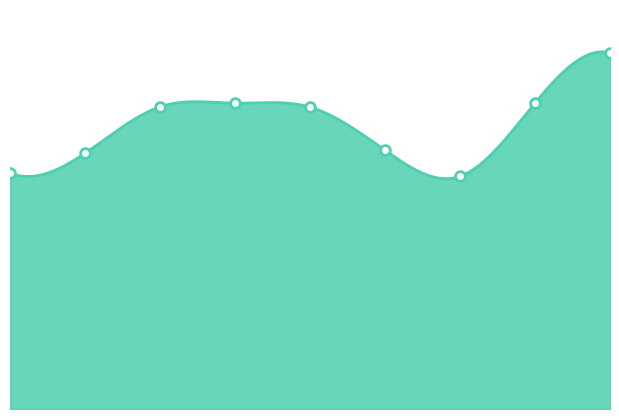

What is the average value?

922